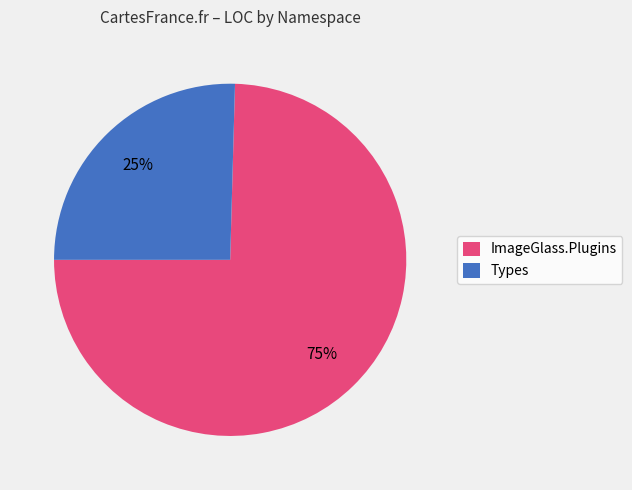

Count the number of slices in the pie.

2